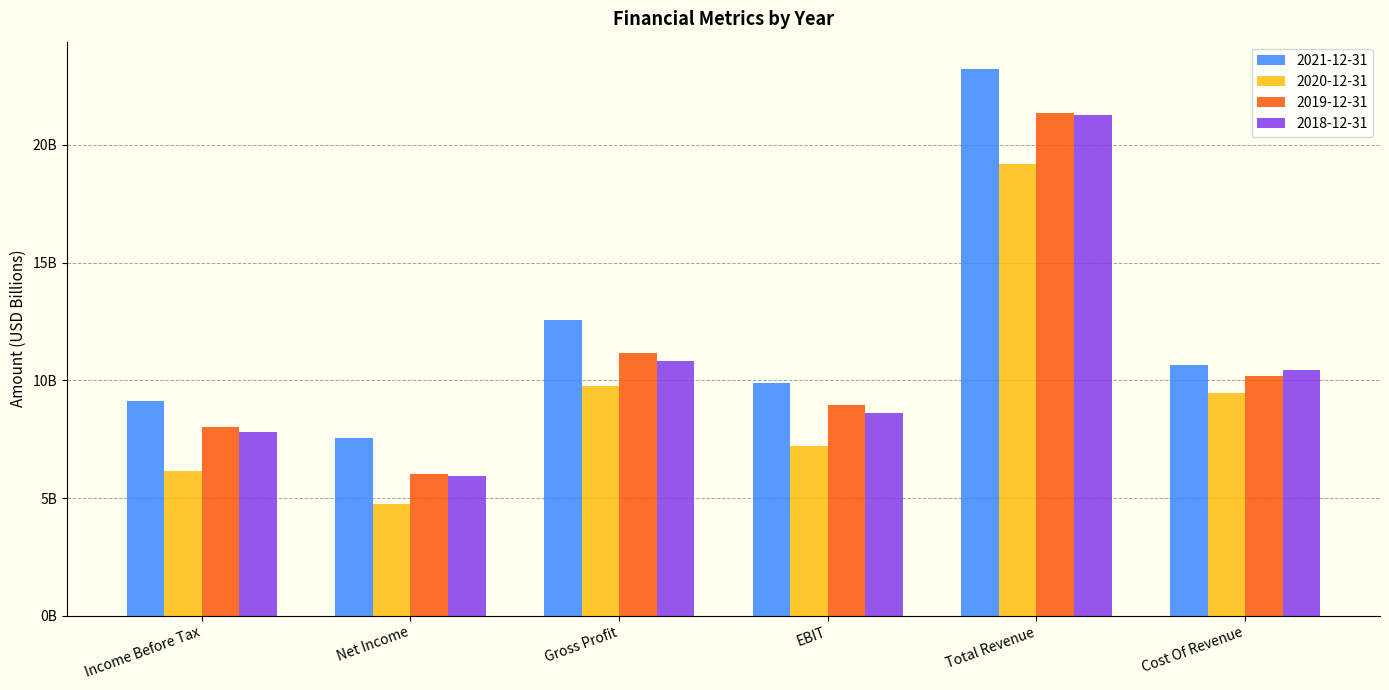

Rank the series at Net Income from highest to lowest value.

2021-12-31, 2019-12-31, 2018-12-31, 2020-12-31